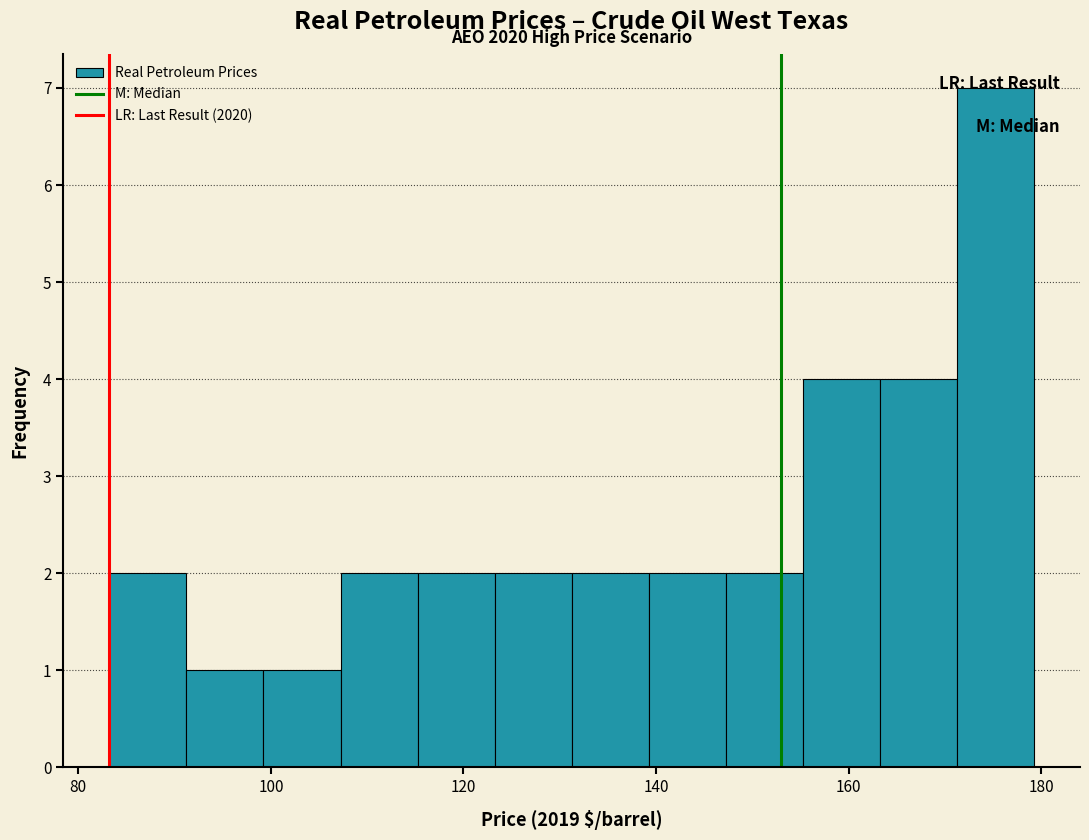

Read against the x-axis, roughly where is the centre of the tallest bar?

176